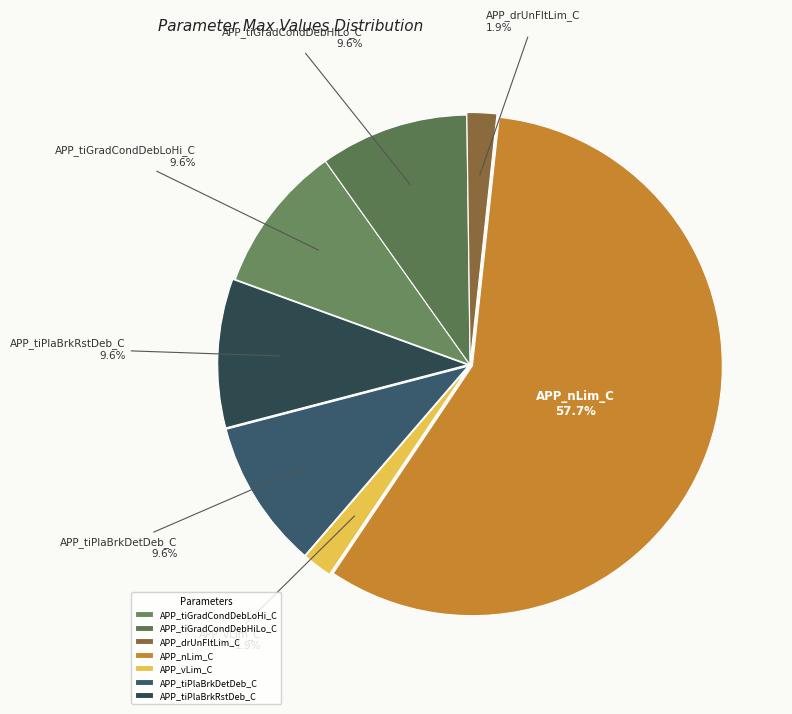

Combined, do APP_vLim_C and APP_tiPlaBrkRstDeb_C account for over 50%?

No